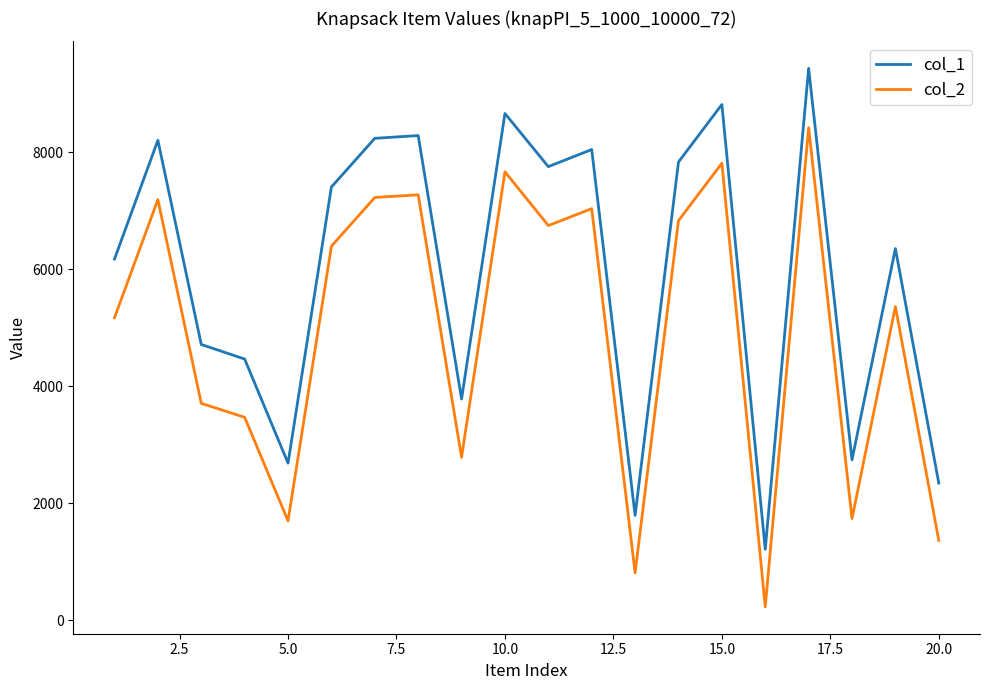

Rank the series by their maximum value, from lowest to highest.

col_2, col_1